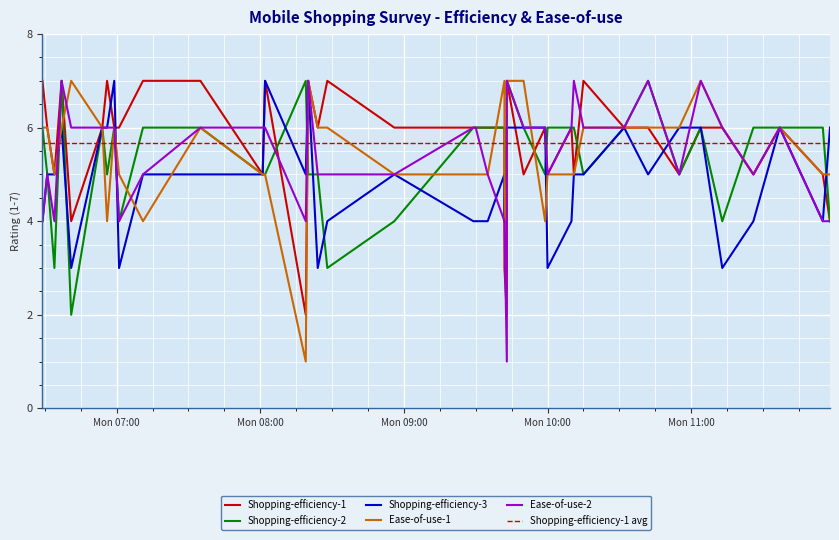

What value does the Ease-of-use-2 series have at 2019-03-04 06:41?

6